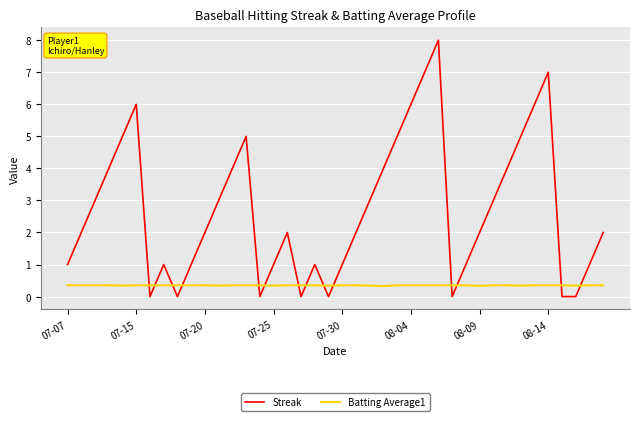

What is the average value of the Batting Average1 series?

0.3